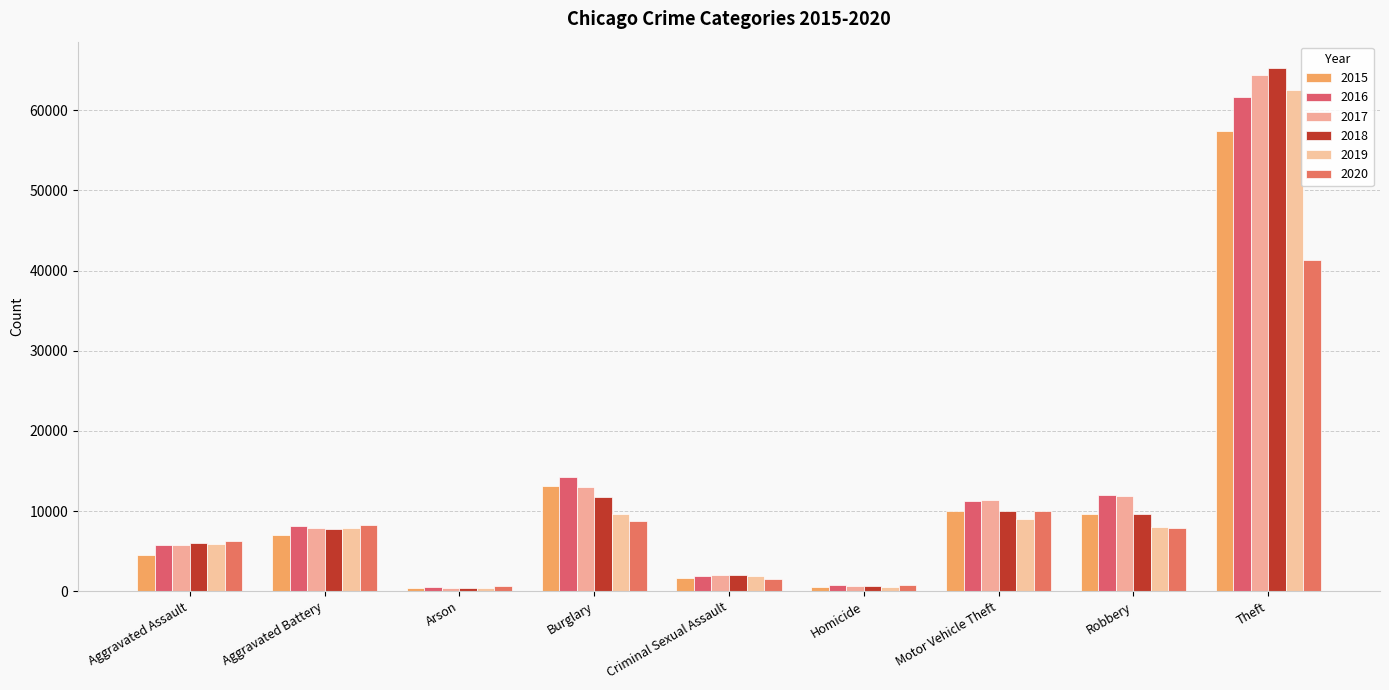

Which series has the widest spread of values?

2018